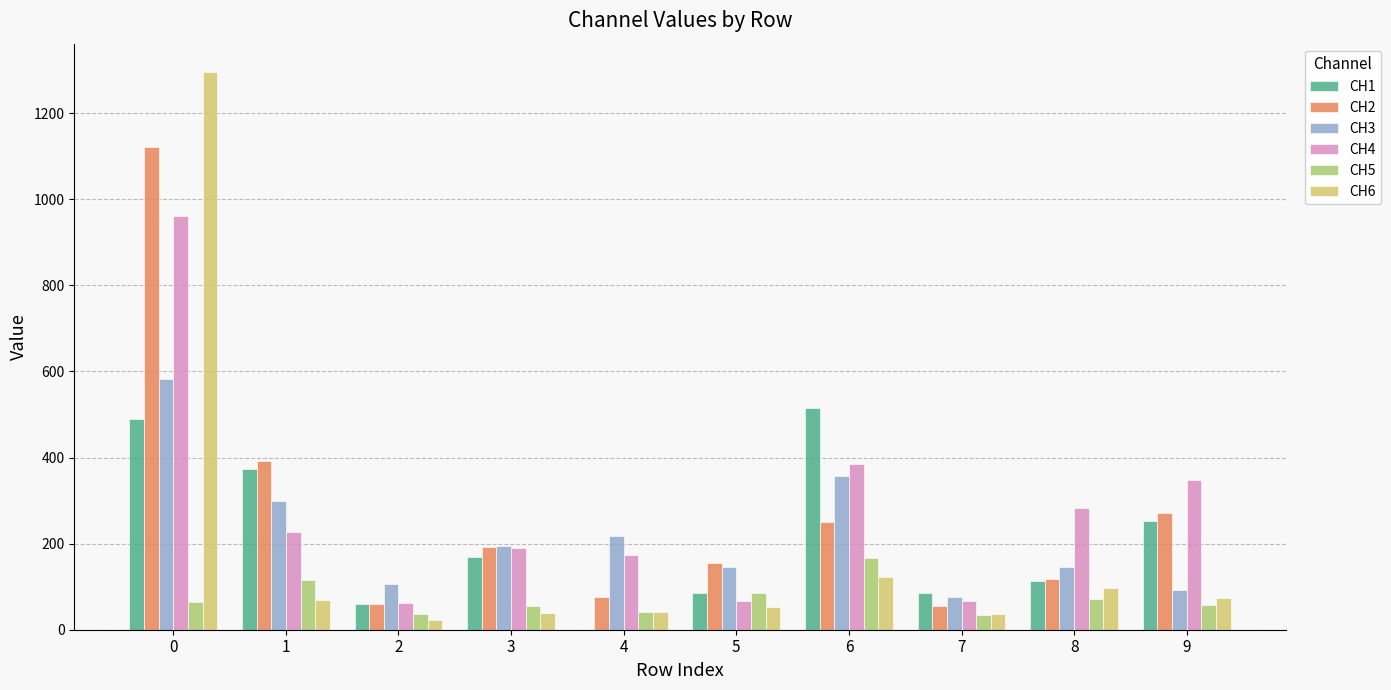

What are all the series names shown in the legend?

CH1, CH2, CH3, CH4, CH5, CH6